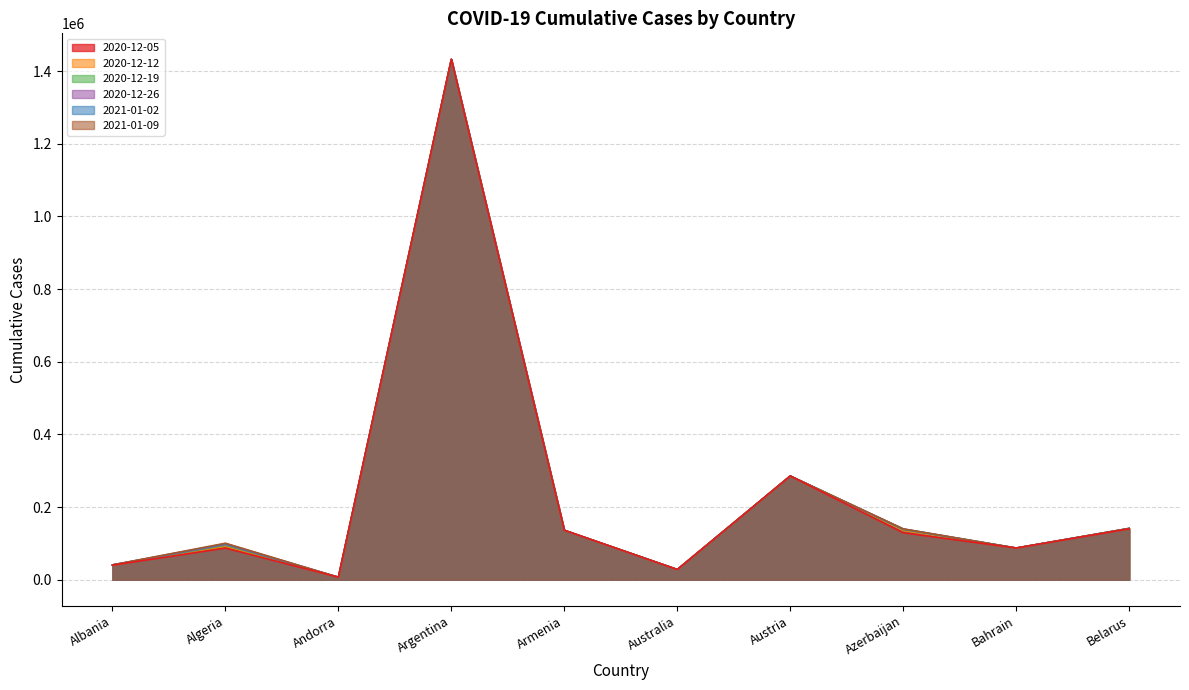

What is the lowest value of the 2020-12-12 series?

6790